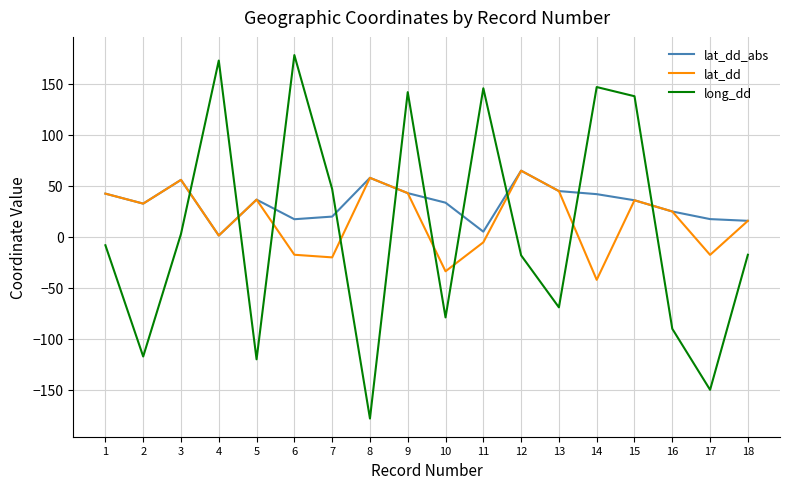

In lat_dd, how many points are higher than both neighbors (excluding endpoints)?

5